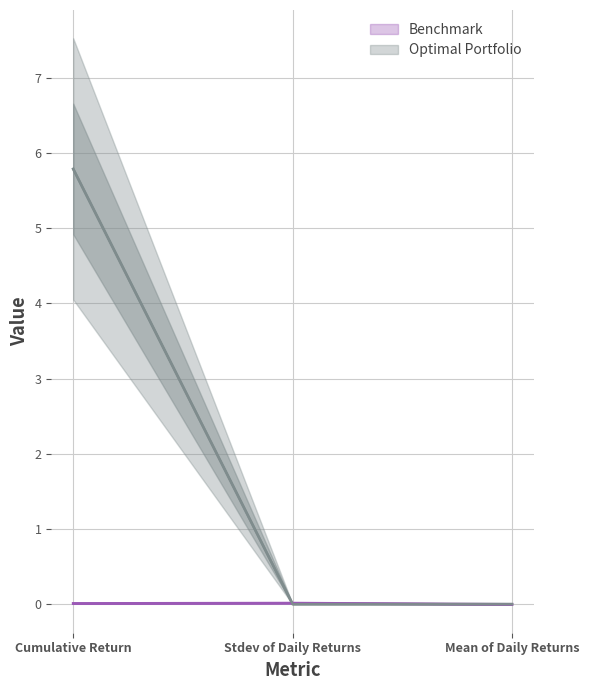

What are all the series names shown in the legend?

Benchmark, Optimal Portfolio